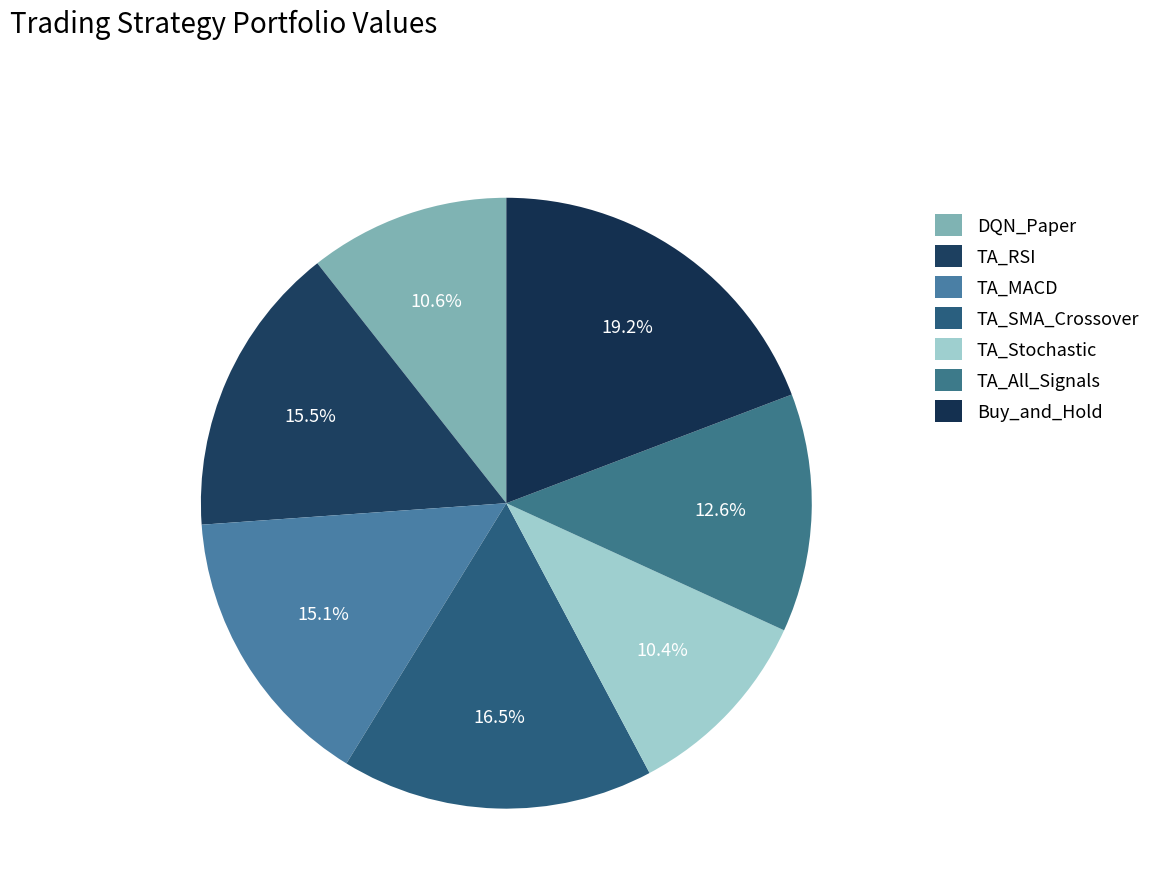

To the nearest percent, what is the difference between the largest and smallest slice percentages?

9%